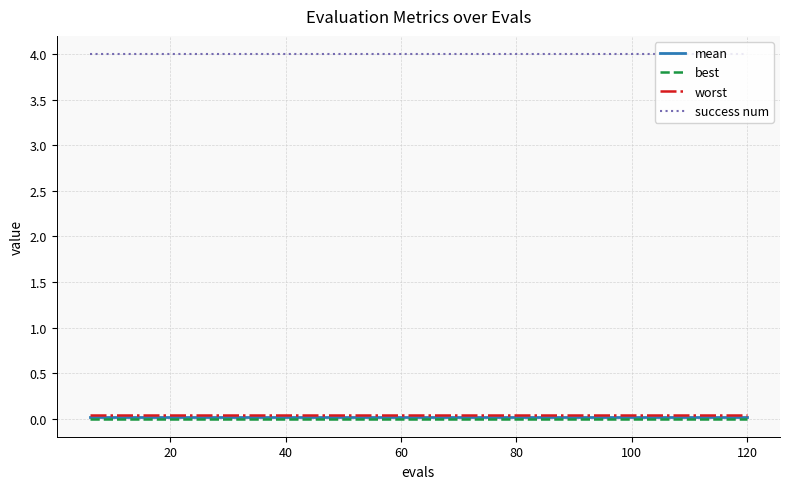

Which series has the largest total across all categories?

success num